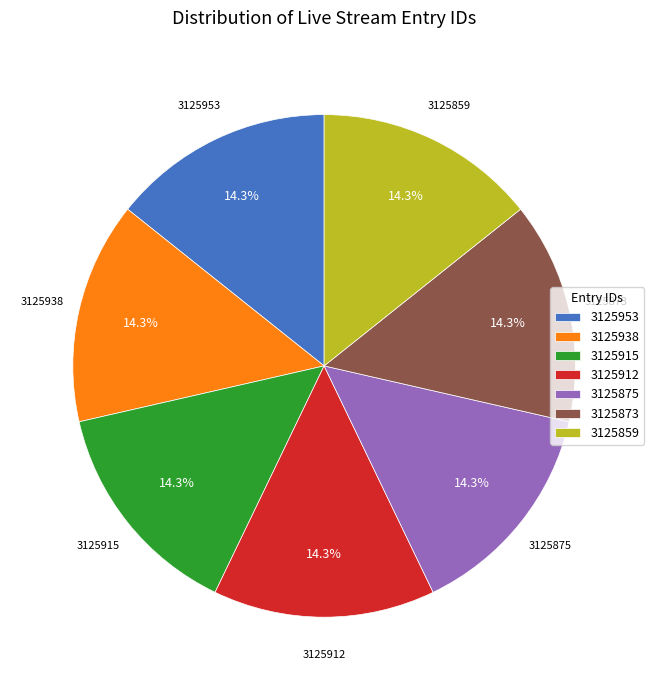

Is there any slice that represents more than half of the pie?

No